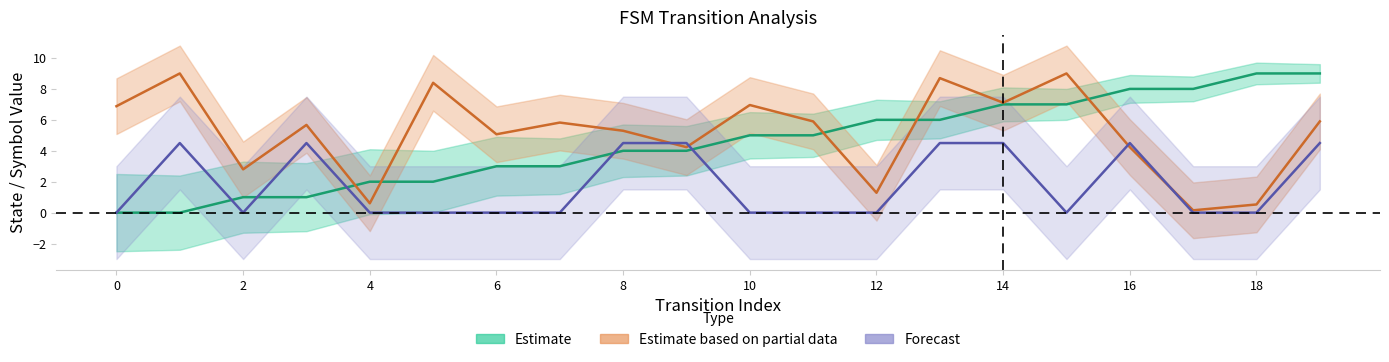

What is the highest value of the output_symbol series?

4.5